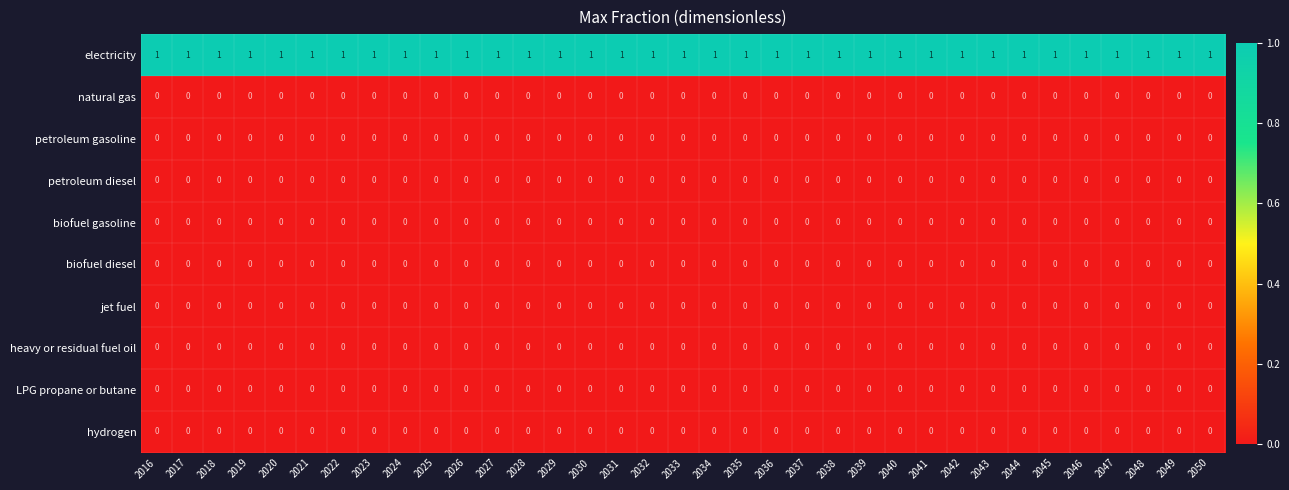

How many data points does each series have?

35